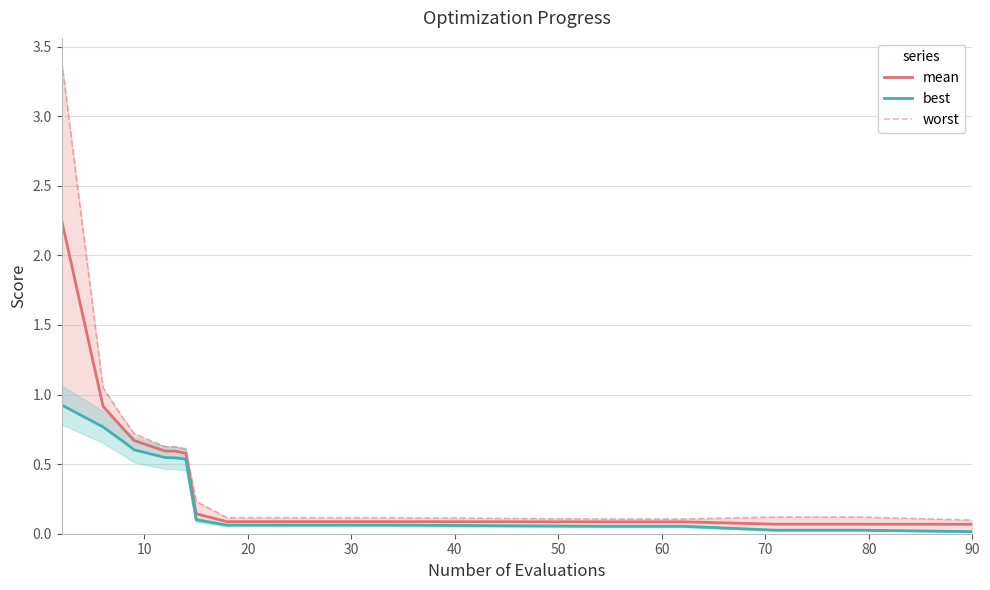

List the series in order of their peak value, lowest first.

best, mean, worst